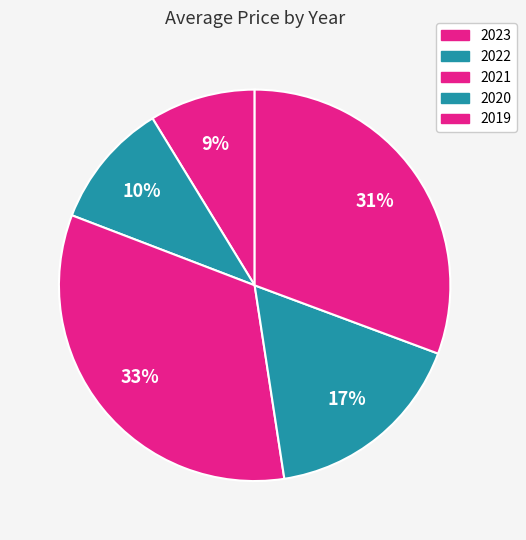

To the nearest percent, what is the average slice percentage?

20%